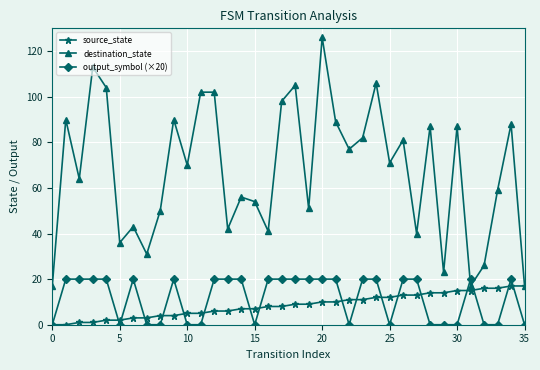

What is the maximum value shown in the chart?

126